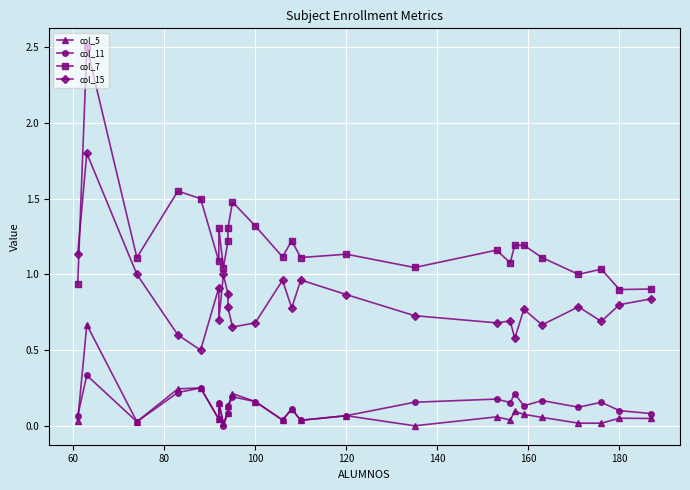

What is the maximum value shown in the chart?

2.5